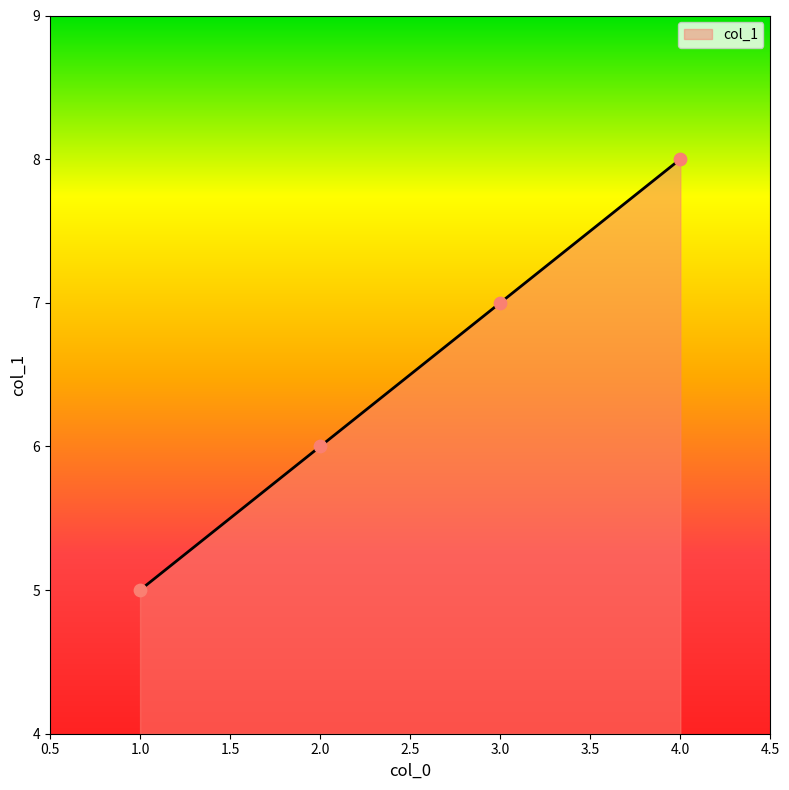

What is the change in value from 1.0 to 4.0?

+3